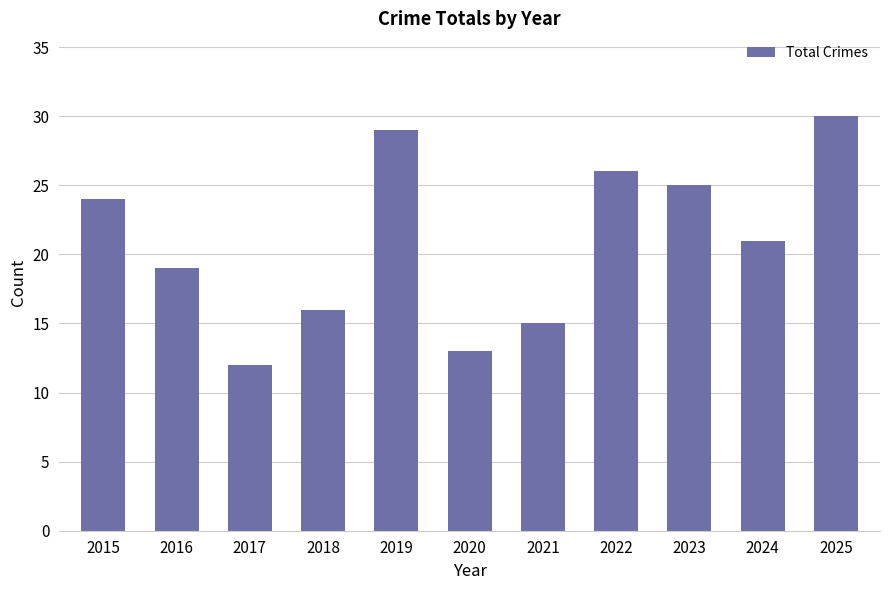

How many bars are there in total?

11